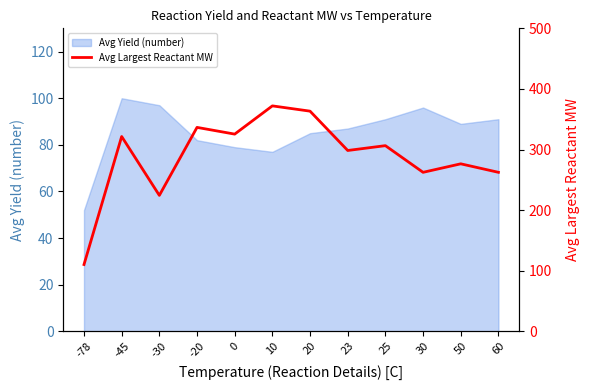

What is the approximate value at -78?

110.2